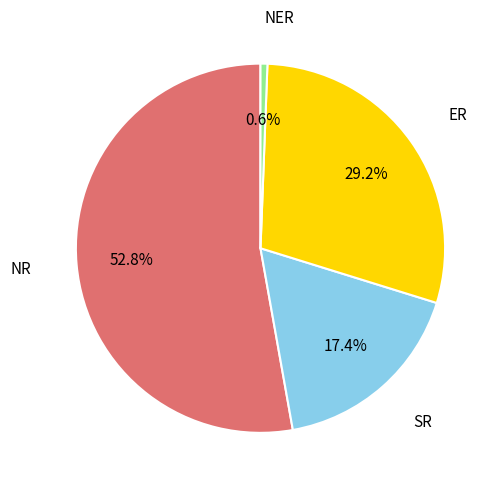

Which has a higher value, NR or NER?

NR